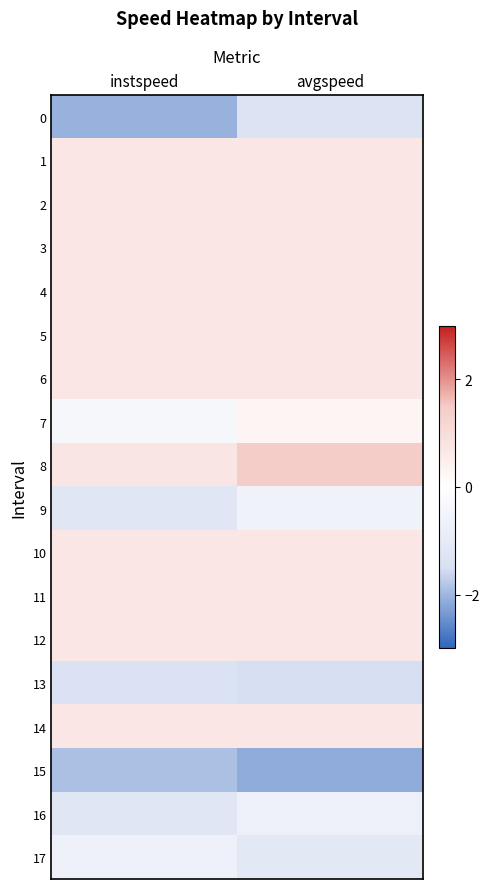

Rank the series at instspeed from lowest to highest value.

0, 15, 13, 16, 9, 17, 7, 1, 2, 3, 4, 5, 6, 10, 11, 12, 14, 8